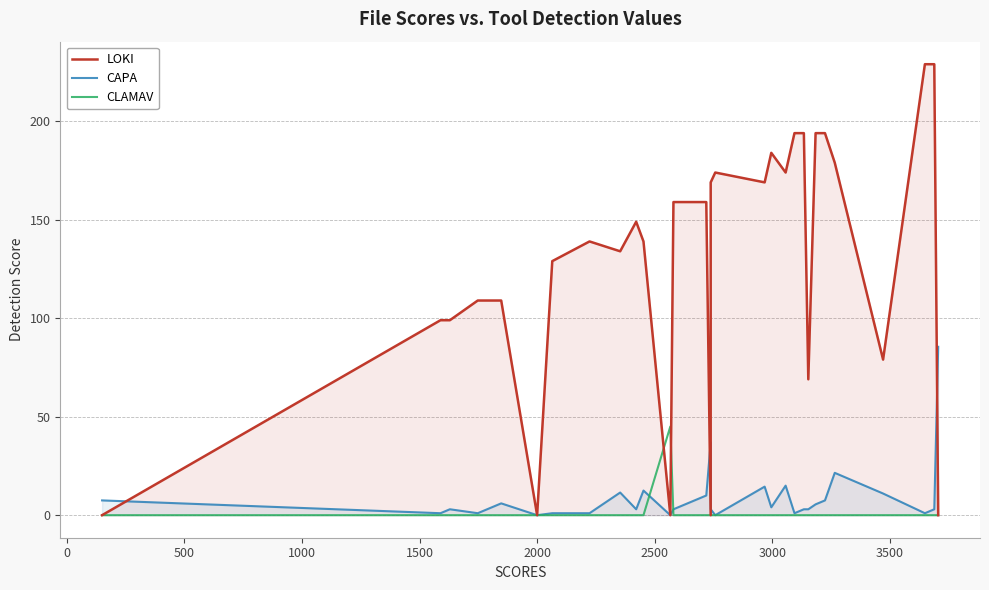

Which series has the largest range (max minus min)?

LOKI